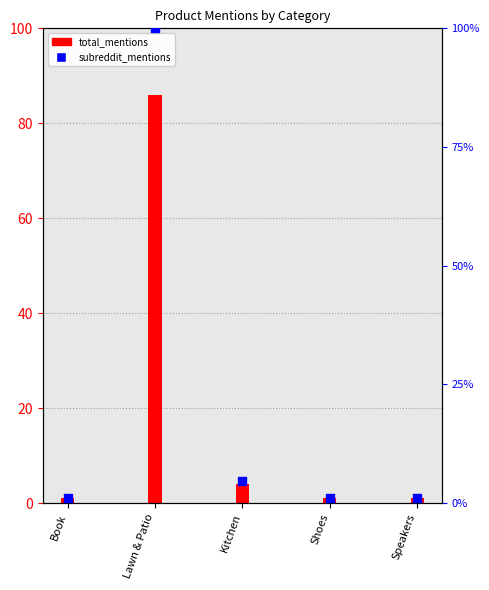

What is the change in value from Kitchen to Shoes?

-3.5